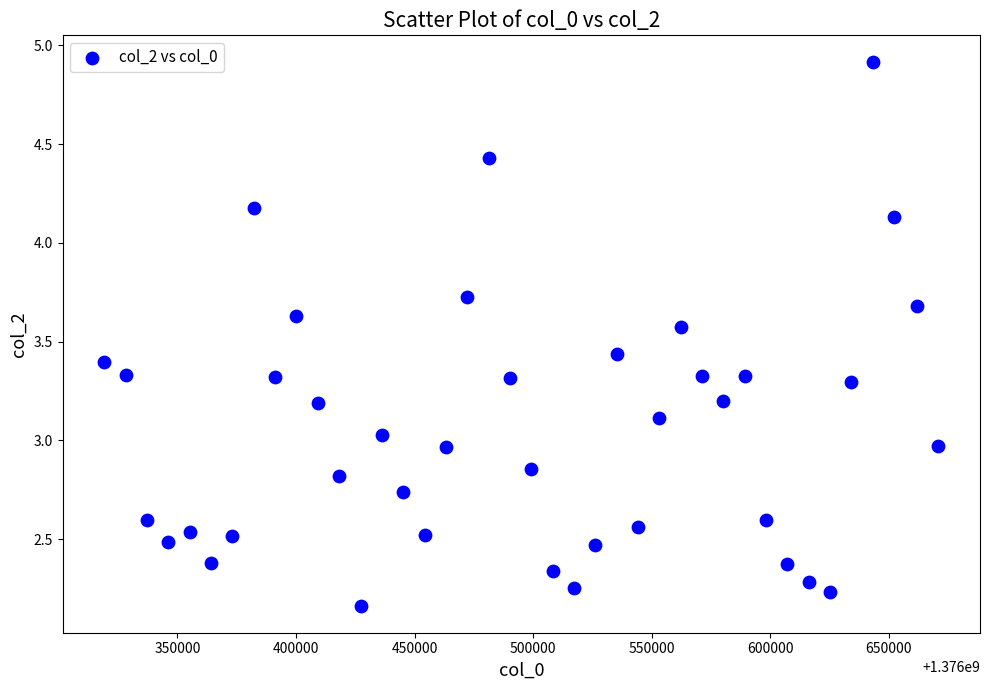

What is the range of X values (max minus min)?

351631.3